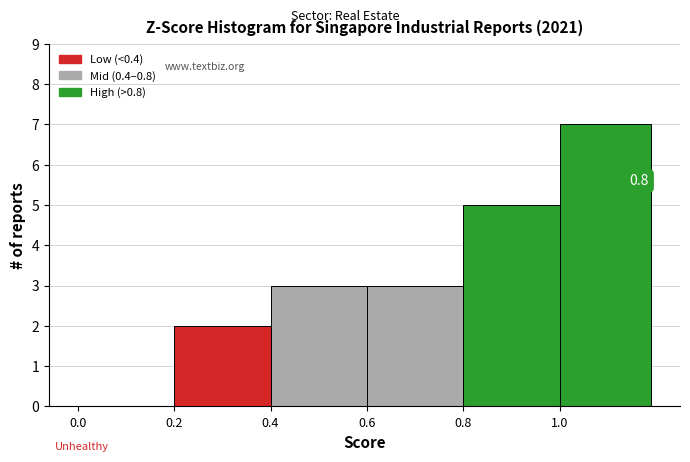

Which range on the x-axis has the tallest bar?

1.00 to 1.19